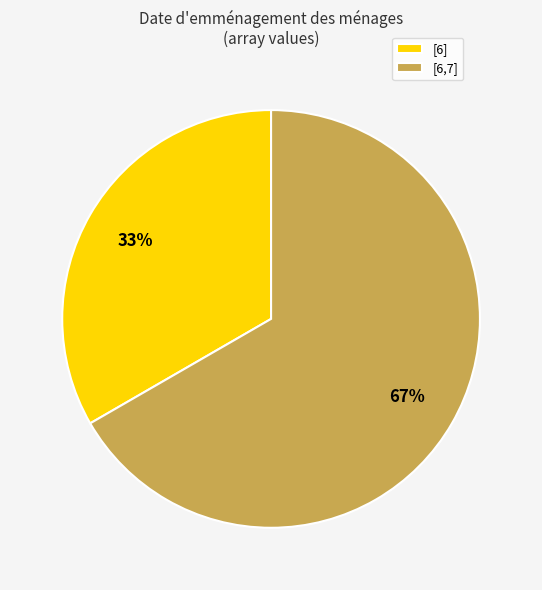

How many segments does this pie chart have?

2